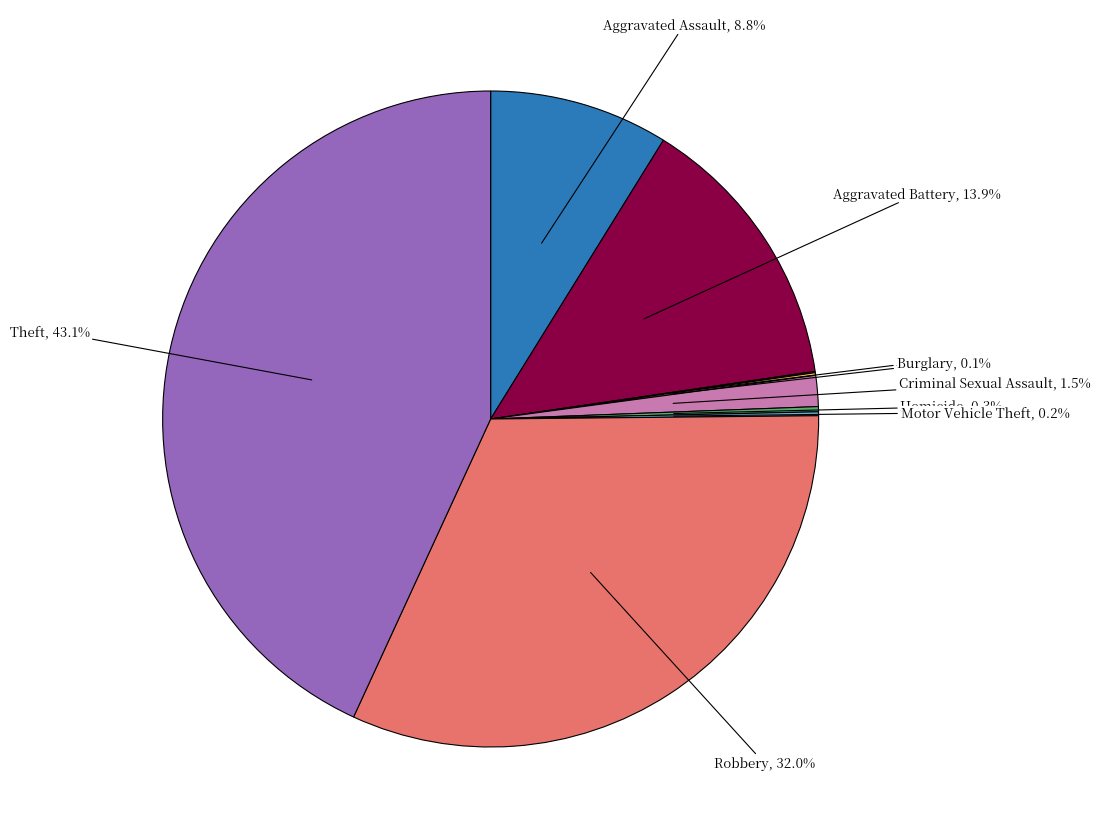

How much of the chart is everything except Aggravated Assault?

91.2%